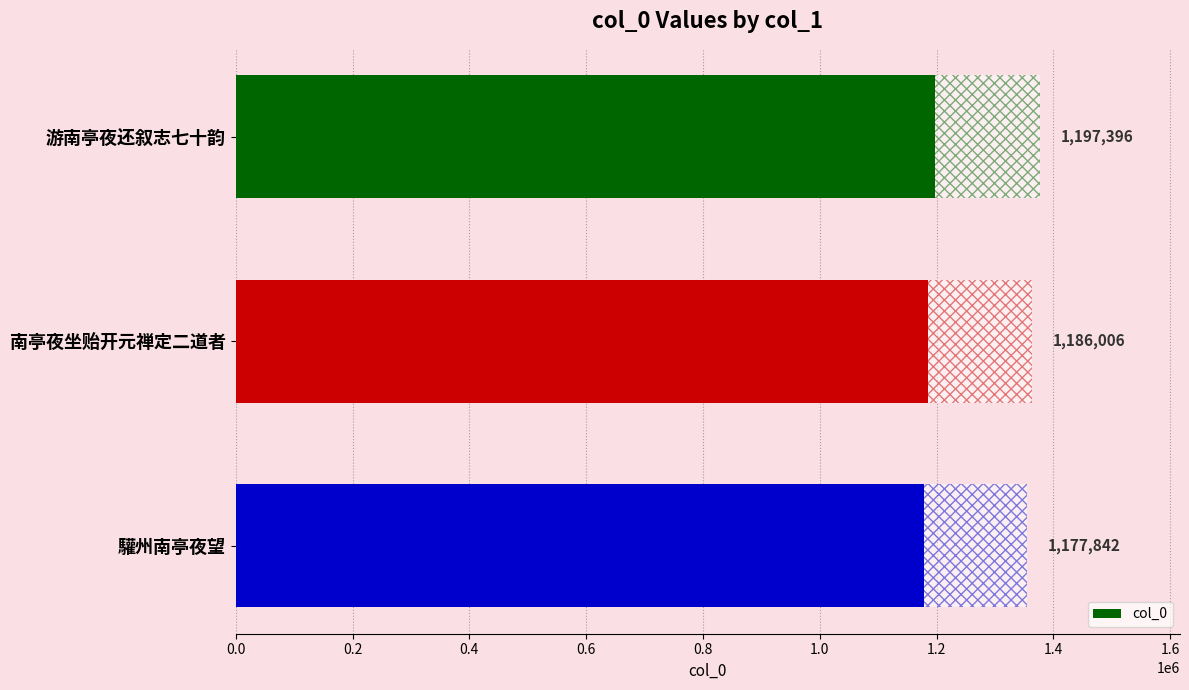

The chart shows a value of 1186006 at 南亭夜坐贻开元禅定二道者. True or false?

True